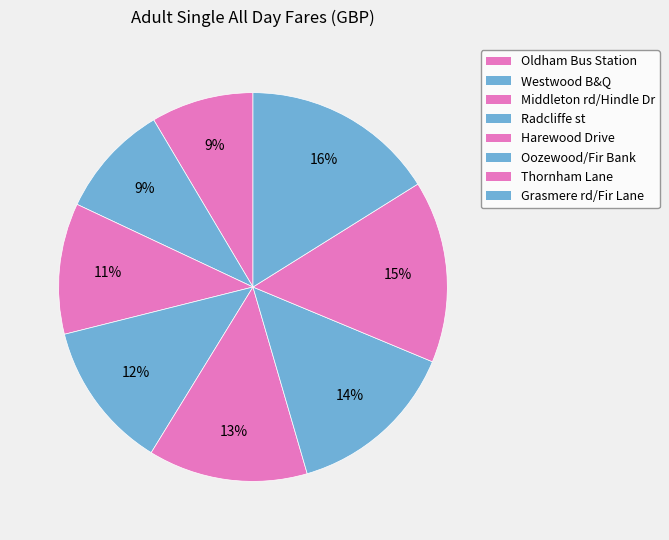

True or false: Grasmere rd/Fir Lane accounts for 28% of the total.

False